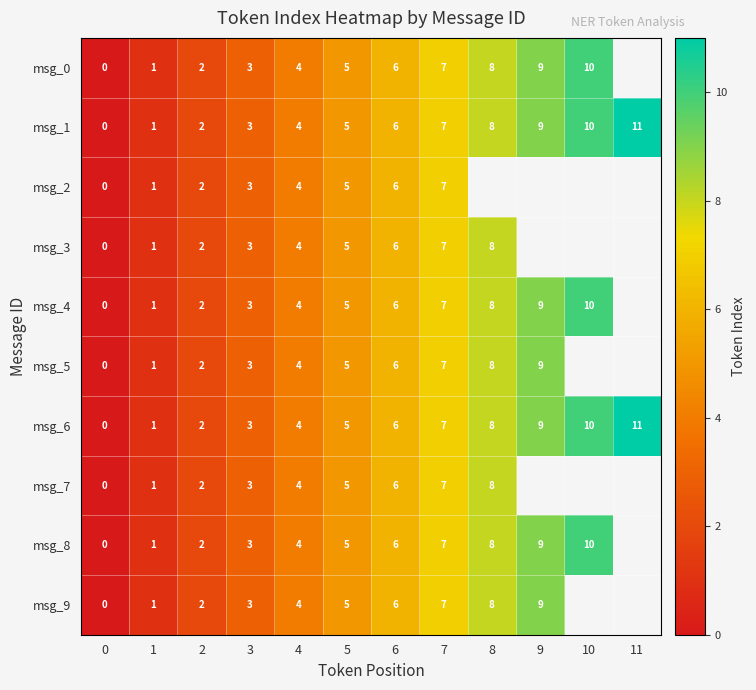

Which has a higher value, 2 or 7?

7